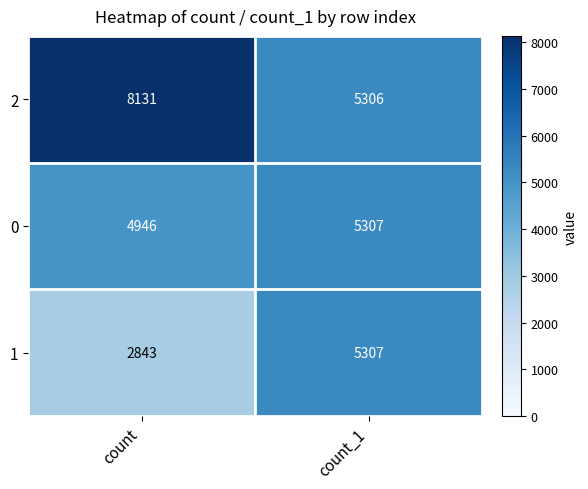

Which series has the widest spread of values?

2